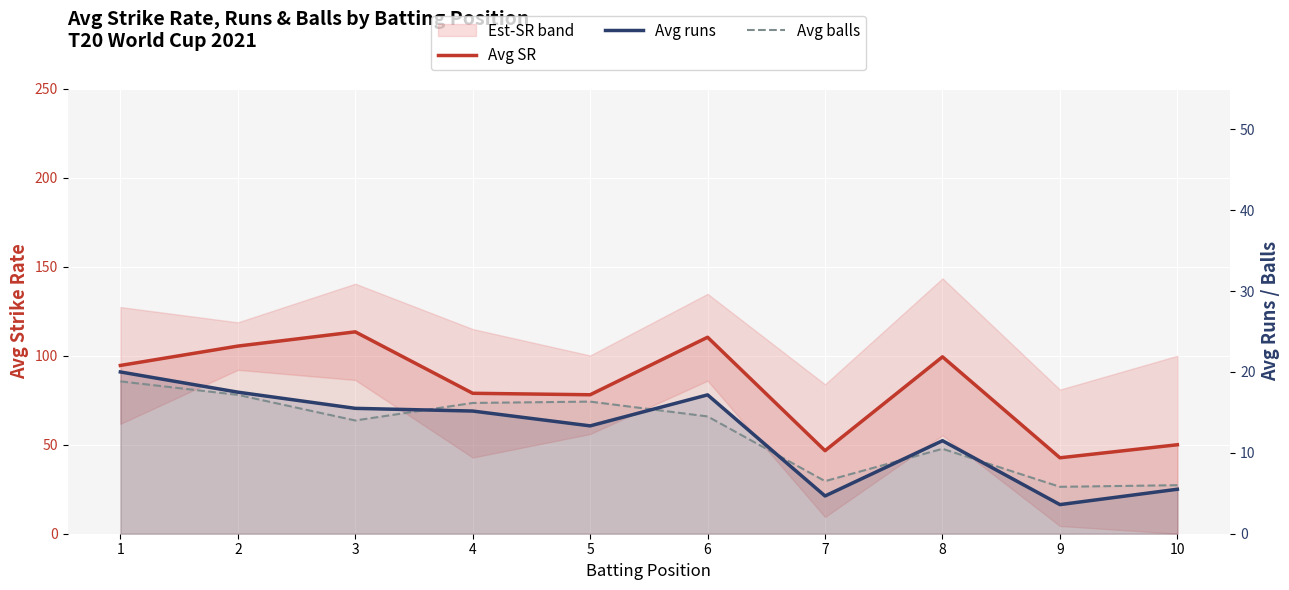

What is the spread (max minus min) of values at 4?

63.8